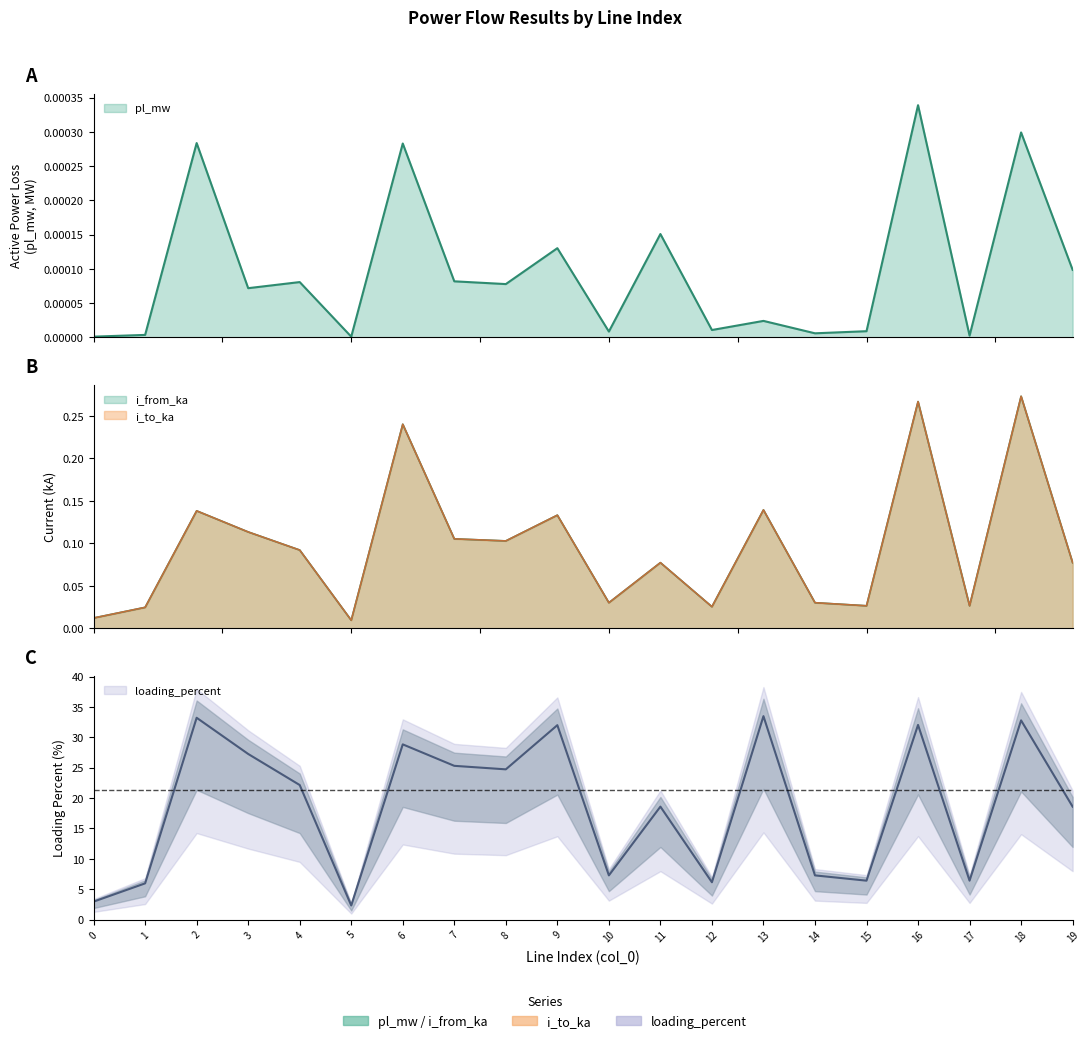

List the series in order of their peak value, highest first.

loading_percent, i_from_ka, i_to_ka, pl_mw